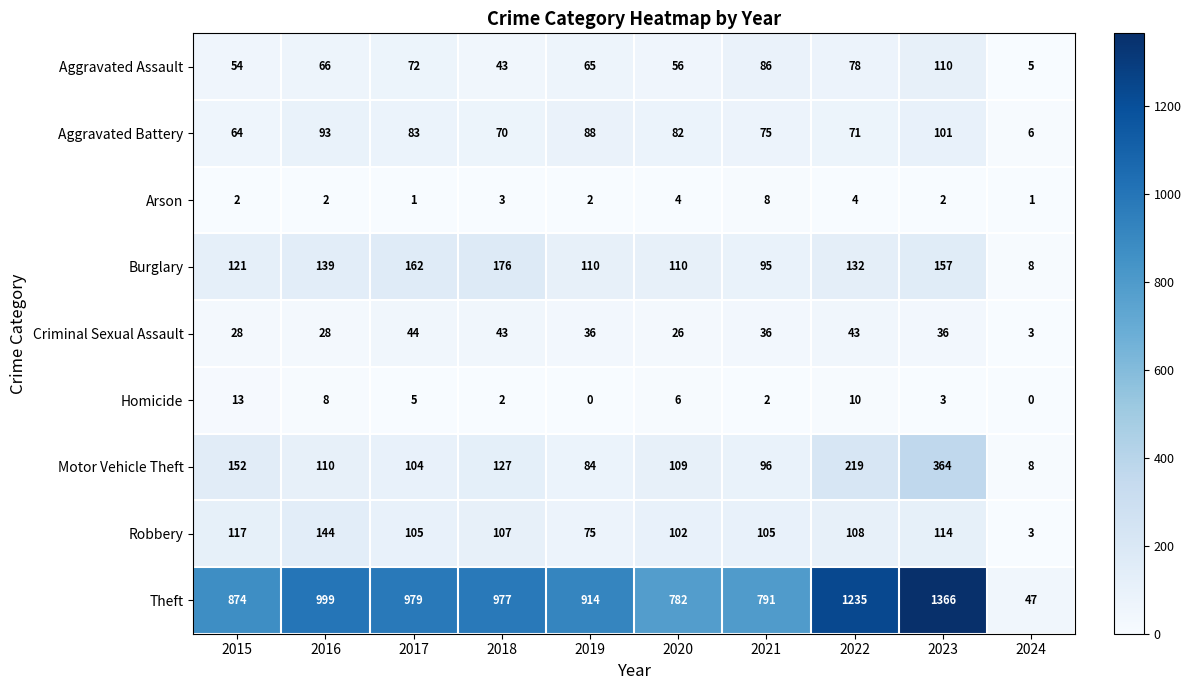

What value does the Theft series have at 2022, to the nearest 50?

1250